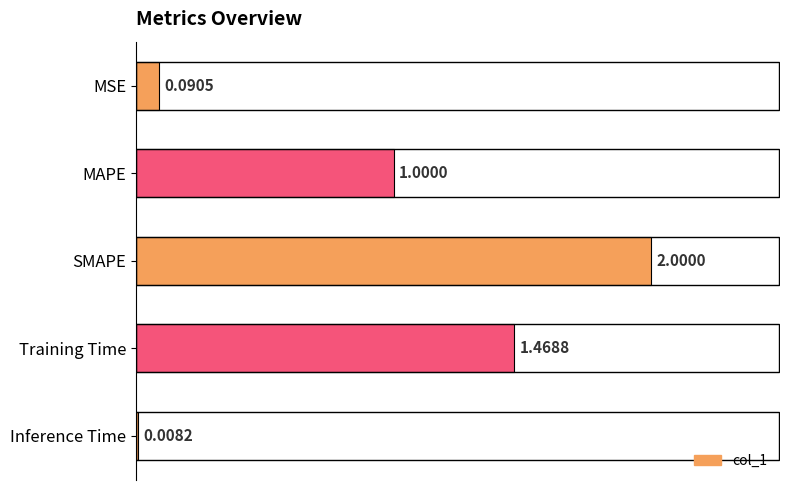

What is the change in value from Training Time to Inference Time?

-1.5